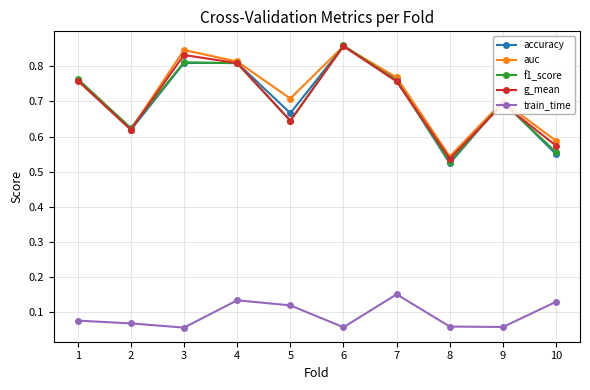

True or false: f1_score and train_time cross at least once.

False